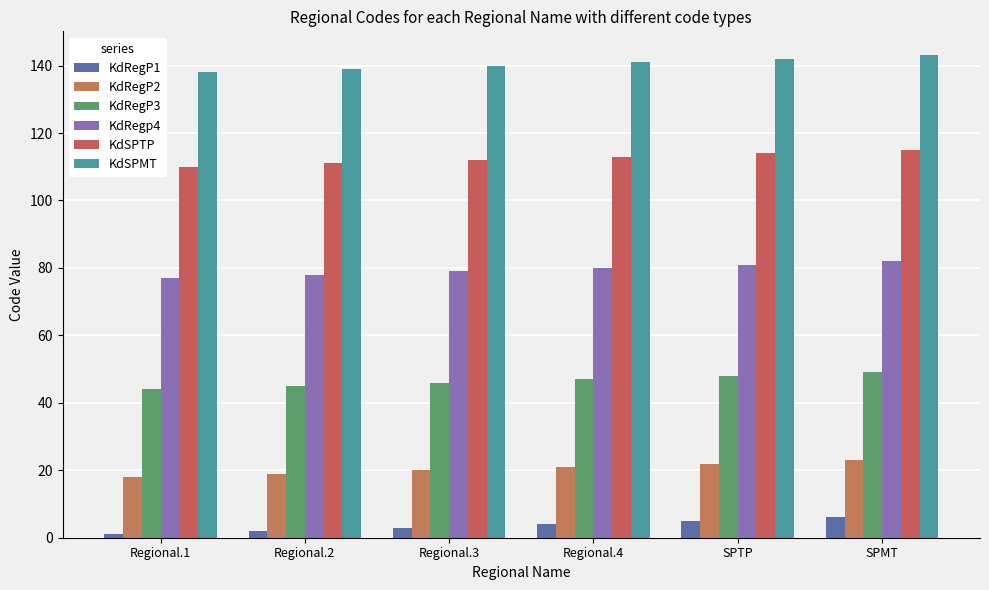

Which category has the lowest value in the KdRegP3 series?

Regional.1